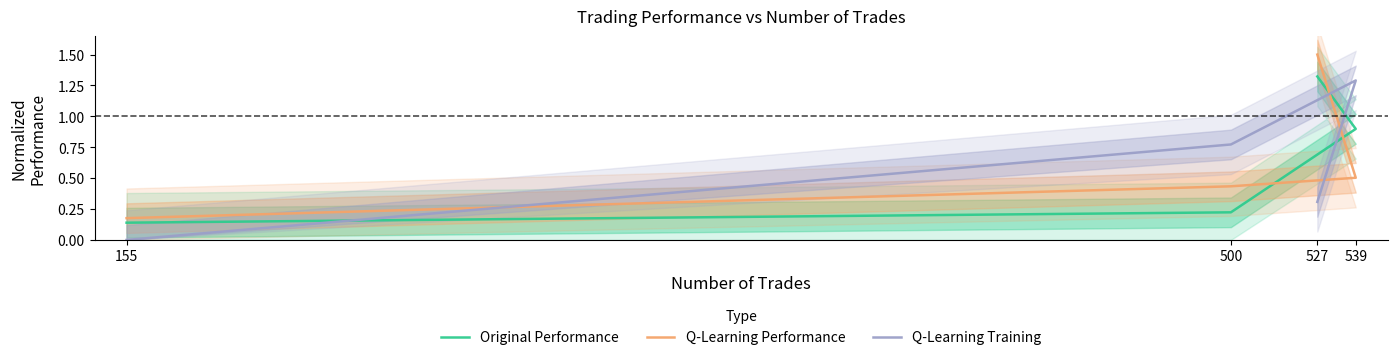

What is the spread (max minus min) of values at 155?

0.2